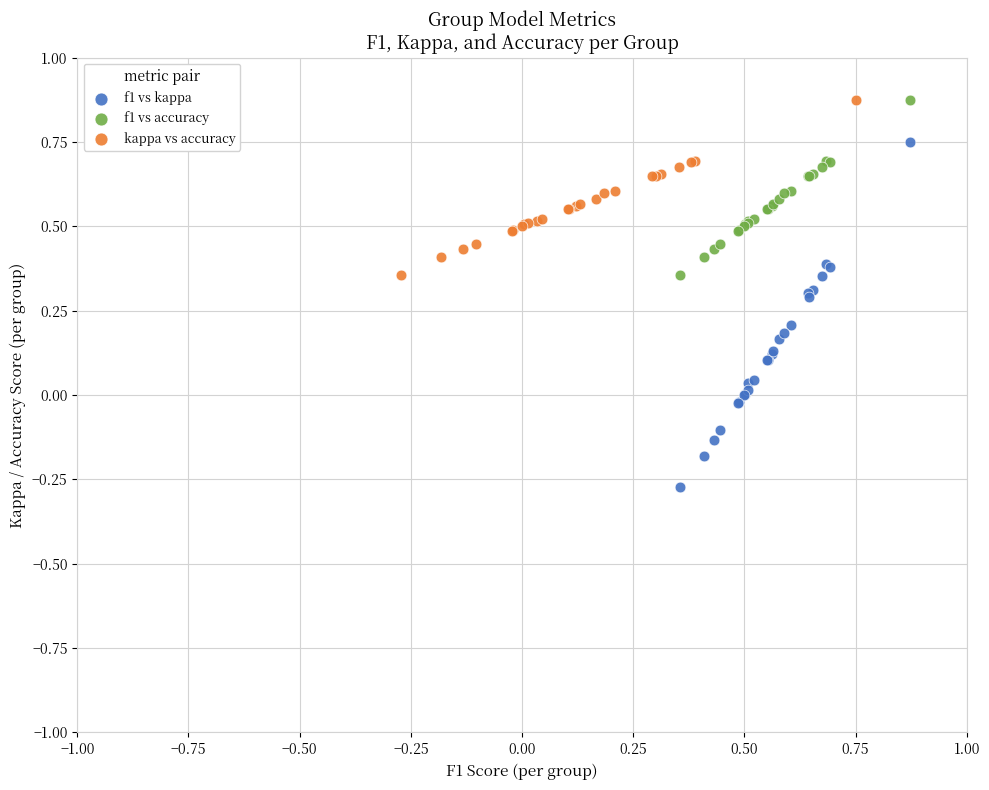

Which series has the widest spread of Y values?

f1 vs kappa